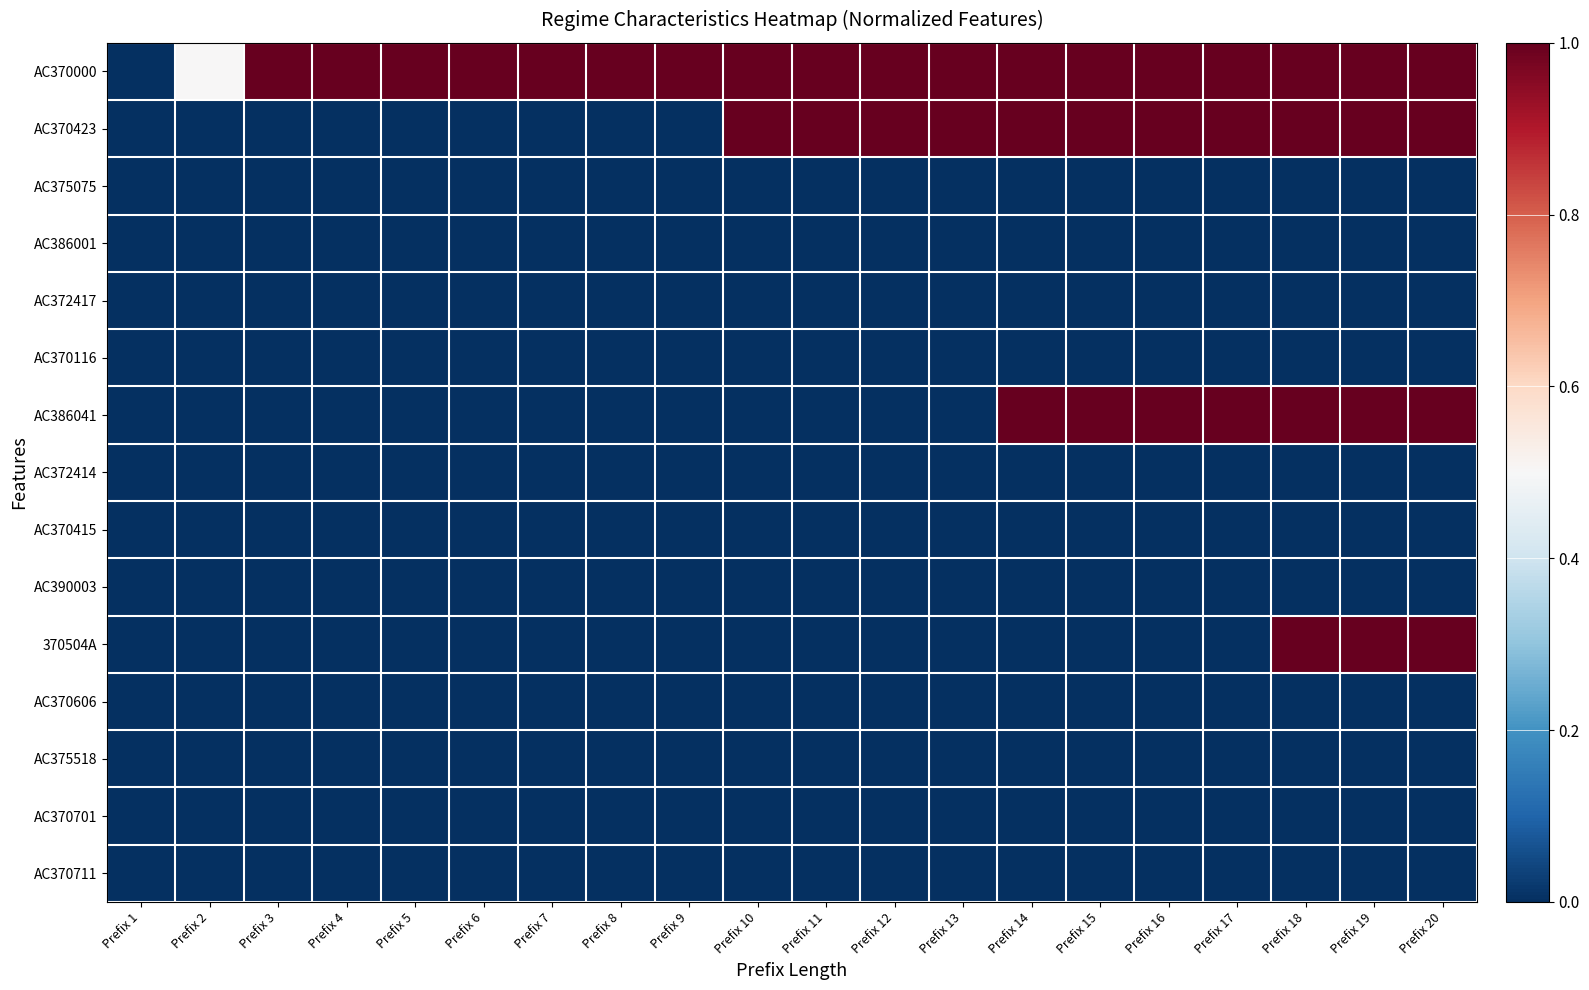

Reading right to left, transcribe all the data shown in this chart.

AC370000: Prefix 20=1.0	Prefix 19=1.0	Prefix 18=1.0	Prefix 17=1.0	Prefix 16=1.0	Prefix 15=1.0	Prefix 14=1.0	Prefix 13=1.0	Prefix 12=1.0	Prefix 11=1.0	Prefix 10=1.0	Prefix 9=1.0	Prefix 8=1.0	Prefix 7=1.0	Prefix 6=1.0	Prefix 5=1.0	Prefix 4=1.0	Prefix 3=1.0	Prefix 2=0.5	Prefix 1=0.0
AC370423: Prefix 20=1.0	Prefix 19=1.0	Prefix 18=1.0	Prefix 17=1.0	Prefix 16=1.0	Prefix 15=1.0	Prefix 14=1.0	Prefix 13=1.0	Prefix 12=1.0	Prefix 11=1.0	Prefix 10=1.0	Prefix 9=0.0	Prefix 8=0.0	Prefix 7=0.0	Prefix 6=0.0	Prefix 5=0.0	Prefix 4=0.0	Prefix 3=0.0	Prefix 2=0.0	Prefix 1=0.0
AC375075: Prefix 20=0.0	Prefix 19=0.0	Prefix 18=0.0	Prefix 17=0.0	Prefix 16=0.0	Prefix 15=0.0	Prefix 14=0.0	Prefix 13=0.0	Prefix 12=0.0	Prefix 11=0.0	Prefix 10=0.0	Prefix 9=0.0	Prefix 8=0.0	Prefix 7=0.0	Prefix 6=0.0	Prefix 5=0.0	Prefix 4=0.0	Prefix 3=0.0	Prefix 2=0.0	Prefix 1=0.0
AC386001: Prefix 20=0.0	Prefix 19=0.0	Prefix 18=0.0	Prefix 17=0.0	Prefix 16=0.0	Prefix 15=0.0	Prefix 14=0.0	Prefix 13=0.0	Prefix 12=0.0	Prefix 11=0.0	Prefix 10=0.0	Prefix 9=0.0	Prefix 8=0.0	Prefix 7=0.0	Prefix 6=0.0	Prefix 5=0.0	Prefix 4=0.0	Prefix 3=0.0	Prefix 2=0.0	Prefix 1=0.0
AC372417: Prefix 20=0.0	Prefix 19=0.0	Prefix 18=0.0	Prefix 17=0.0	Prefix 16=0.0	Prefix 15=0.0	Prefix 14=0.0	Prefix 13=0.0	Prefix 12=0.0	Prefix 11=0.0	Prefix 10=0.0	Prefix 9=0.0	Prefix 8=0.0	Prefix 7=0.0	Prefix 6=0.0	Prefix 5=0.0	Prefix 4=0.0	Prefix 3=0.0	Prefix 2=0.0	Prefix 1=0.0
AC370116: Prefix 20=0.0	Prefix 19=0.0	Prefix 18=0.0	Prefix 17=0.0	Prefix 16=0.0	Prefix 15=0.0	Prefix 14=0.0	Prefix 13=0.0	Prefix 12=0.0	Prefix 11=0.0	Prefix 10=0.0	Prefix 9=0.0	Prefix 8=0.0	Prefix 7=0.0	Prefix 6=0.0	Prefix 5=0.0	Prefix 4=0.0	Prefix 3=0.0	Prefix 2=0.0	Prefix 1=0.0
AC386041: Prefix 20=1.0	Prefix 19=1.0	Prefix 18=1.0	Prefix 17=1.0	Prefix 16=1.0	Prefix 15=1.0	Prefix 14=1.0	Prefix 13=0.0	Prefix 12=0.0	Prefix 11=0.0	Prefix 10=0.0	Prefix 9=0.0	Prefix 8=0.0	Prefix 7=0.0	Prefix 6=0.0	Prefix 5=0.0	Prefix 4=0.0	Prefix 3=0.0	Prefix 2=0.0	Prefix 1=0.0
AC372414: Prefix 20=0.0	Prefix 19=0.0	Prefix 18=0.0	Prefix 17=0.0	Prefix 16=0.0	Prefix 15=0.0	Prefix 14=0.0	Prefix 13=0.0	Prefix 12=0.0	Prefix 11=0.0	Prefix 10=0.0	Prefix 9=0.0	Prefix 8=0.0	Prefix 7=0.0	Prefix 6=0.0	Prefix 5=0.0	Prefix 4=0.0	Prefix 3=0.0	Prefix 2=0.0	Prefix 1=0.0
AC370415: Prefix 20=0.0	Prefix 19=0.0	Prefix 18=0.0	Prefix 17=0.0	Prefix 16=0.0	Prefix 15=0.0	Prefix 14=0.0	Prefix 13=0.0	Prefix 12=0.0	Prefix 11=0.0	Prefix 10=0.0	Prefix 9=0.0	Prefix 8=0.0	Prefix 7=0.0	Prefix 6=0.0	Prefix 5=0.0	Prefix 4=0.0	Prefix 3=0.0	Prefix 2=0.0	Prefix 1=0.0
AC390003: Prefix 20=0.0	Prefix 19=0.0	Prefix 18=0.0	Prefix 17=0.0	Prefix 16=0.0	Prefix 15=0.0	Prefix 14=0.0	Prefix 13=0.0	Prefix 12=0.0	Prefix 11=0.0	Prefix 10=0.0	Prefix 9=0.0	Prefix 8=0.0	Prefix 7=0.0	Prefix 6=0.0	Prefix 5=0.0	Prefix 4=0.0	Prefix 3=0.0	Prefix 2=0.0	Prefix 1=0.0
370504A: Prefix 20=1.0	Prefix 19=1.0	Prefix 18=1.0	Prefix 17=0.0	Prefix 16=0.0	Prefix 15=0.0	Prefix 14=0.0	Prefix 13=0.0	Prefix 12=0.0	Prefix 11=0.0	Prefix 10=0.0	Prefix 9=0.0	Prefix 8=0.0	Prefix 7=0.0	Prefix 6=0.0	Prefix 5=0.0	Prefix 4=0.0	Prefix 3=0.0	Prefix 2=0.0	Prefix 1=0.0
AC370606: Prefix 20=0.0	Prefix 19=0.0	Prefix 18=0.0	Prefix 17=0.0	Prefix 16=0.0	Prefix 15=0.0	Prefix 14=0.0	Prefix 13=0.0	Prefix 12=0.0	Prefix 11=0.0	Prefix 10=0.0	Prefix 9=0.0	Prefix 8=0.0	Prefix 7=0.0	Prefix 6=0.0	Prefix 5=0.0	Prefix 4=0.0	Prefix 3=0.0	Prefix 2=0.0	Prefix 1=0.0
AC375518: Prefix 20=0.0	Prefix 19=0.0	Prefix 18=0.0	Prefix 17=0.0	Prefix 16=0.0	Prefix 15=0.0	Prefix 14=0.0	Prefix 13=0.0	Prefix 12=0.0	Prefix 11=0.0	Prefix 10=0.0	Prefix 9=0.0	Prefix 8=0.0	Prefix 7=0.0	Prefix 6=0.0	Prefix 5=0.0	Prefix 4=0.0	Prefix 3=0.0	Prefix 2=0.0	Prefix 1=0.0
AC370701: Prefix 20=0.0	Prefix 19=0.0	Prefix 18=0.0	Prefix 17=0.0	Prefix 16=0.0	Prefix 15=0.0	Prefix 14=0.0	Prefix 13=0.0	Prefix 12=0.0	Prefix 11=0.0	Prefix 10=0.0	Prefix 9=0.0	Prefix 8=0.0	Prefix 7=0.0	Prefix 6=0.0	Prefix 5=0.0	Prefix 4=0.0	Prefix 3=0.0	Prefix 2=0.0	Prefix 1=0.0
AC370711: Prefix 20=0.0	Prefix 19=0.0	Prefix 18=0.0	Prefix 17=0.0	Prefix 16=0.0	Prefix 15=0.0	Prefix 14=0.0	Prefix 13=0.0	Prefix 12=0.0	Prefix 11=0.0	Prefix 10=0.0	Prefix 9=0.0	Prefix 8=0.0	Prefix 7=0.0	Prefix 6=0.0	Prefix 5=0.0	Prefix 4=0.0	Prefix 3=0.0	Prefix 2=0.0	Prefix 1=0.0